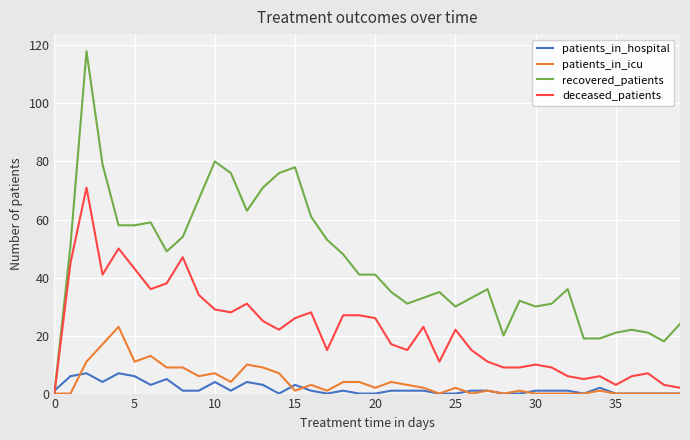

True or false: patients_in_icu has more than 0 interior local peaks.

True